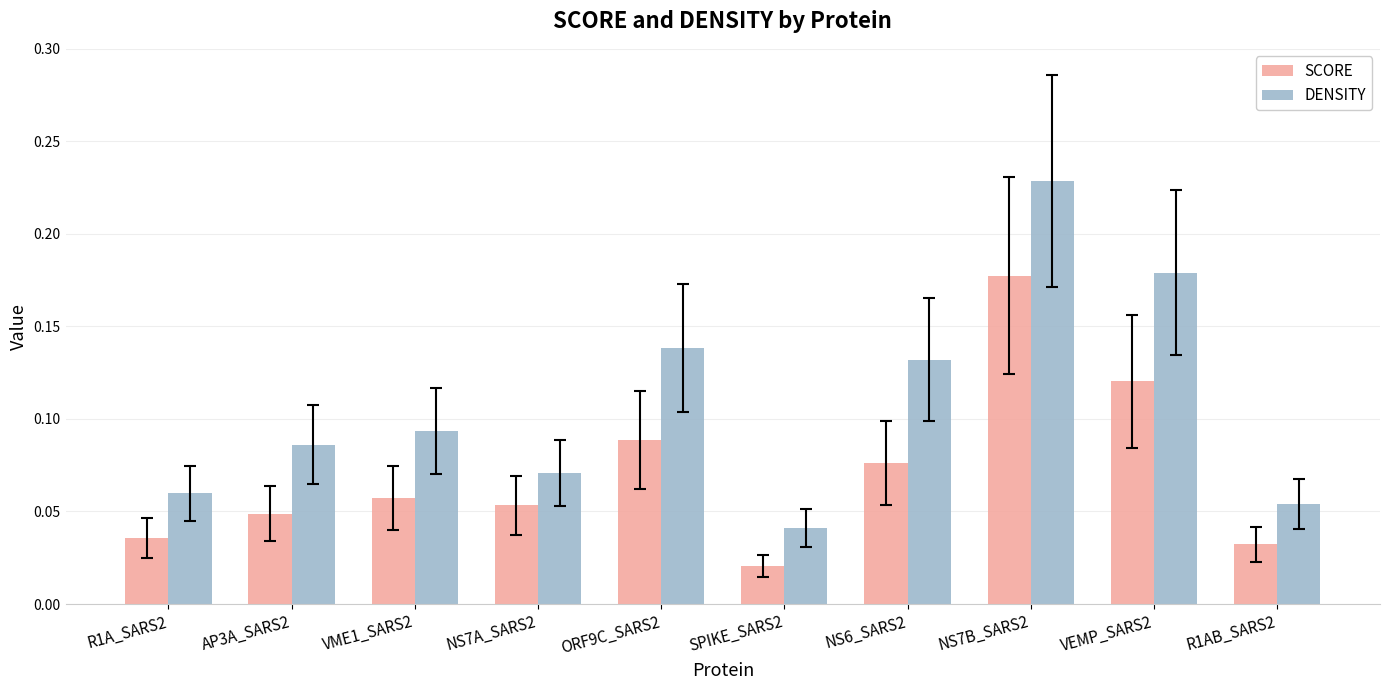

What is the sum of all DENSITY values?

1.1